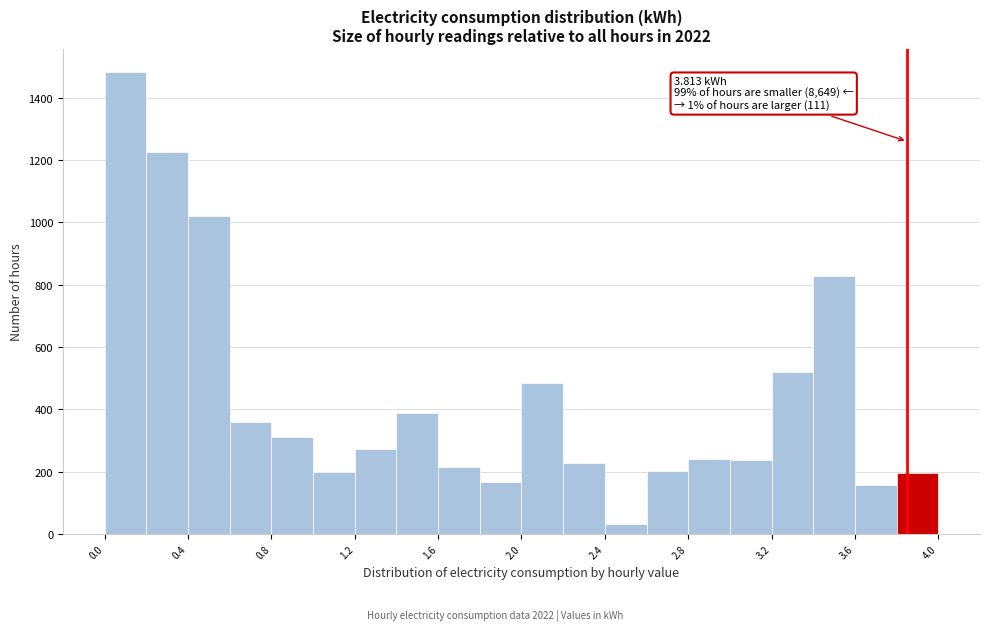

Around what value on the x-axis is the tallest bar? Give the approximate position of its centre, as read against the axis.

0.10